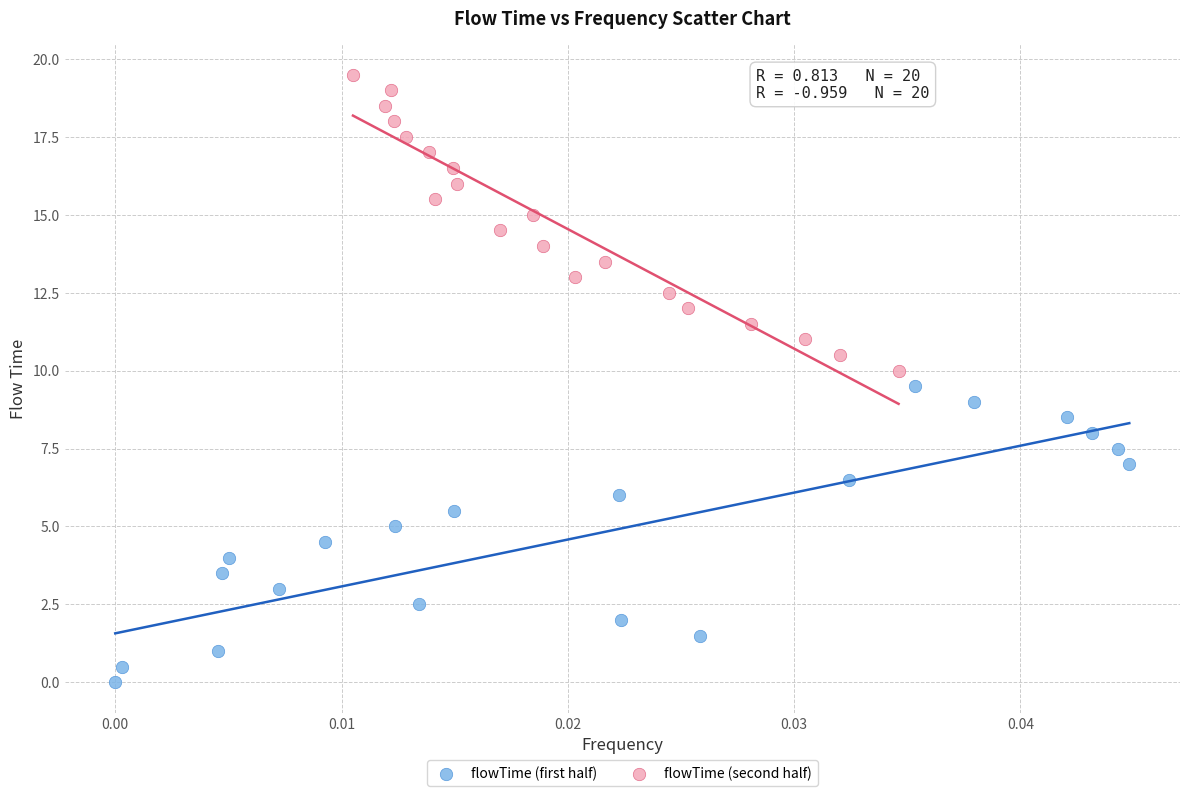

Which series reaches the minimum Y coordinate?

flowTime (first half)